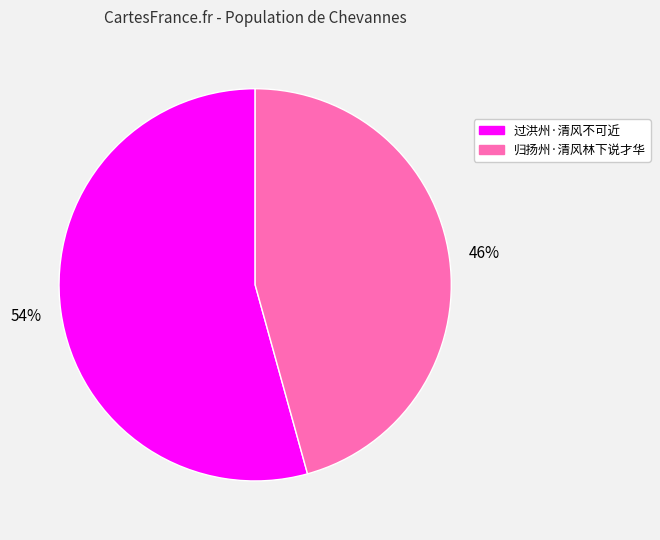

To the nearest percent, what is the average slice percentage?

50%